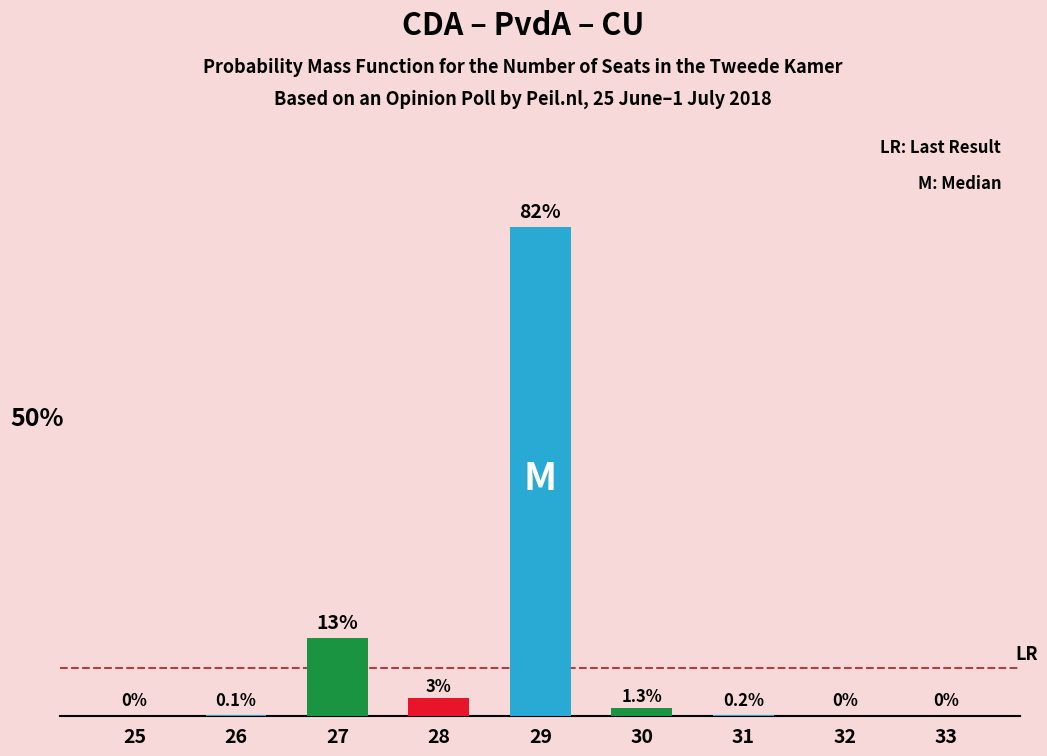

How many bars are there in total?

9